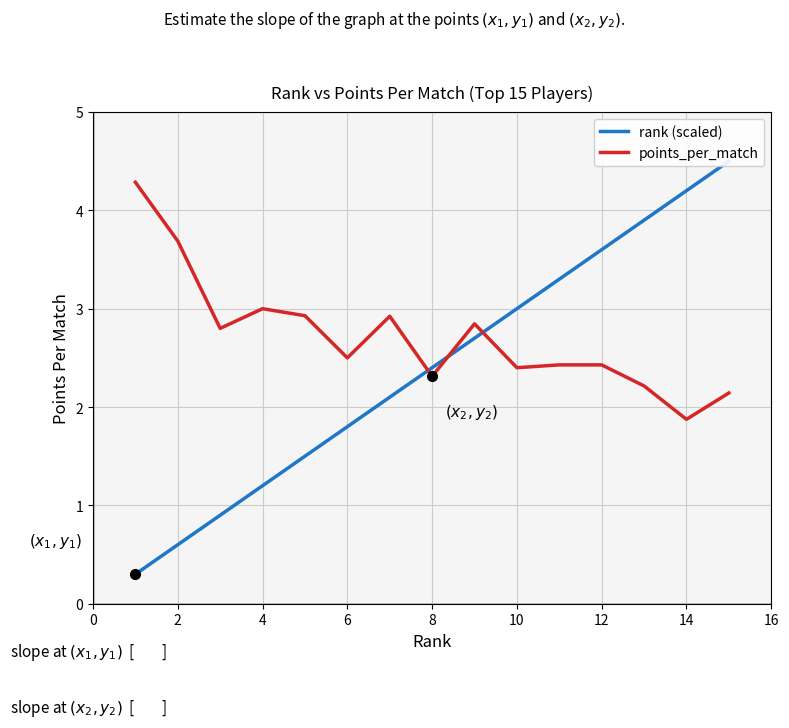

True or false: points_per_match and rank (scaled) cross at least once.

True